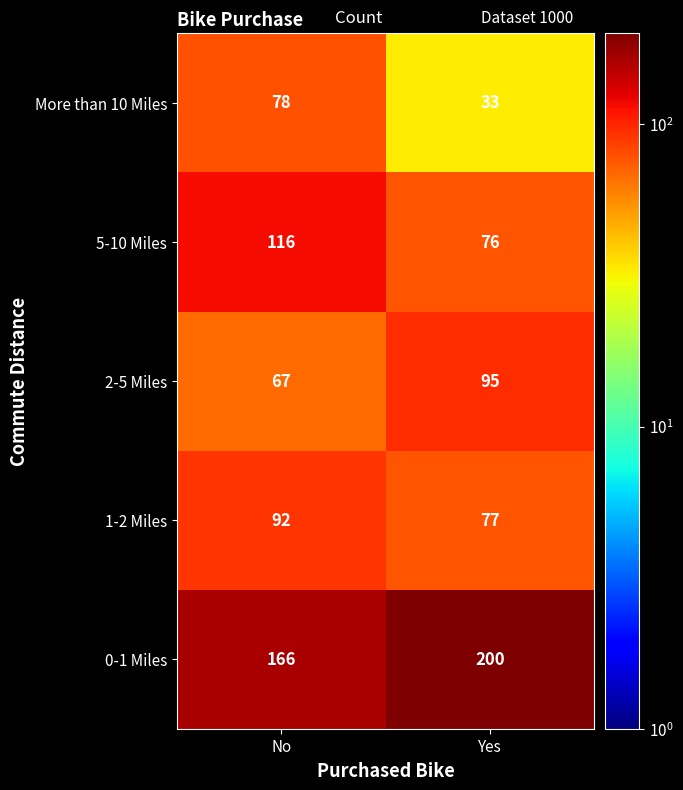

At which category is the sum across all series the highest?

No